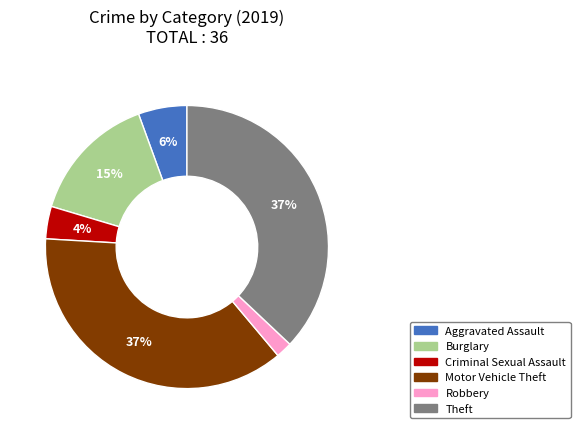

Does any single category account for the majority?

No